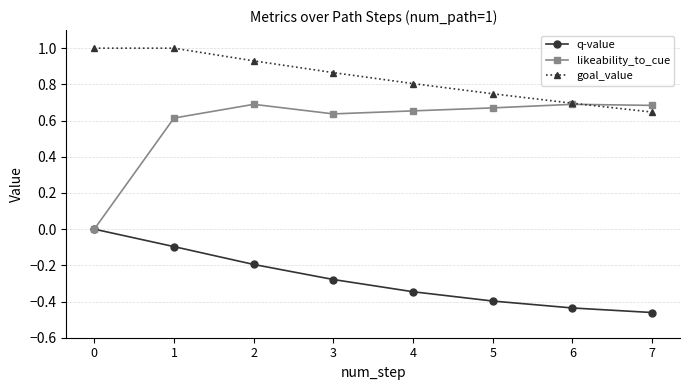

True or false: goal_value and q-value cross at least once.

False